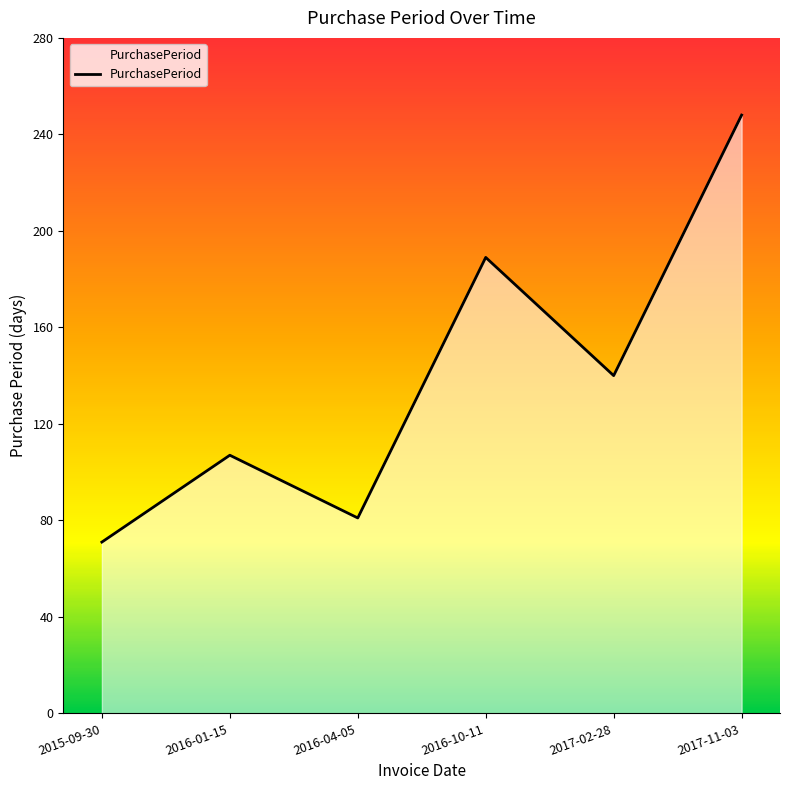

Between 2017-11-03 and 2016-04-05, which is larger?

2017-11-03